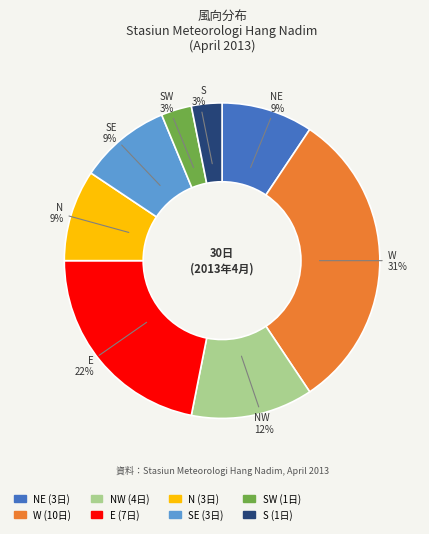

To the nearest percent, what is the average slice percentage?

12%